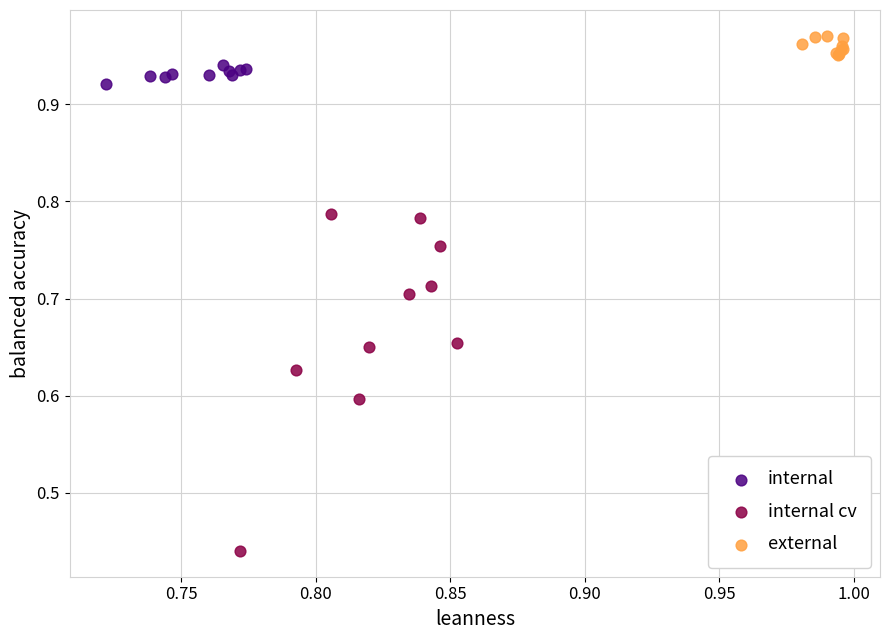

Which series contains the lowest Y value?

internal cv